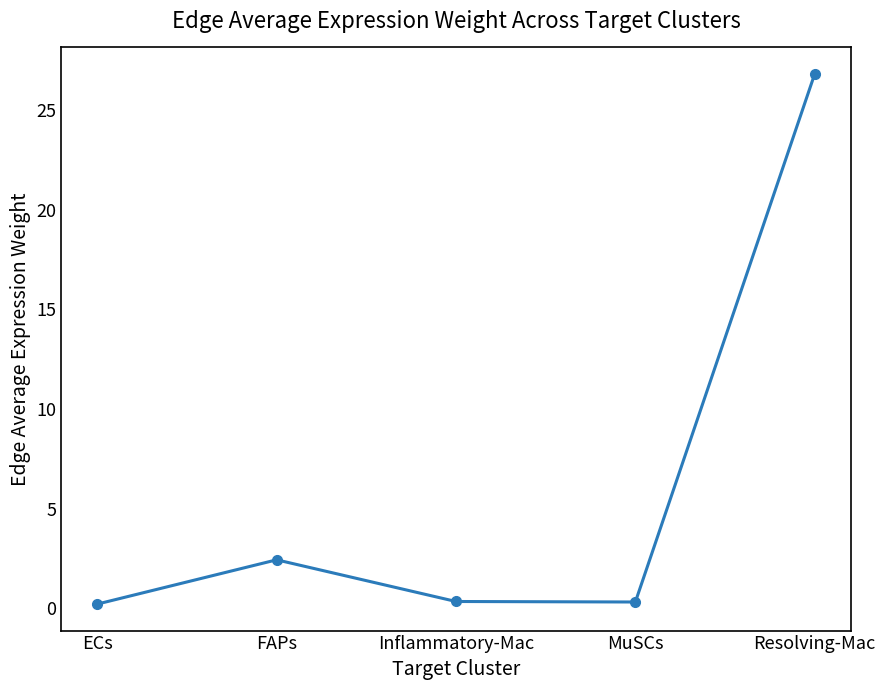

How many interior local valleys (lower than both neighbors) does the data have?

1